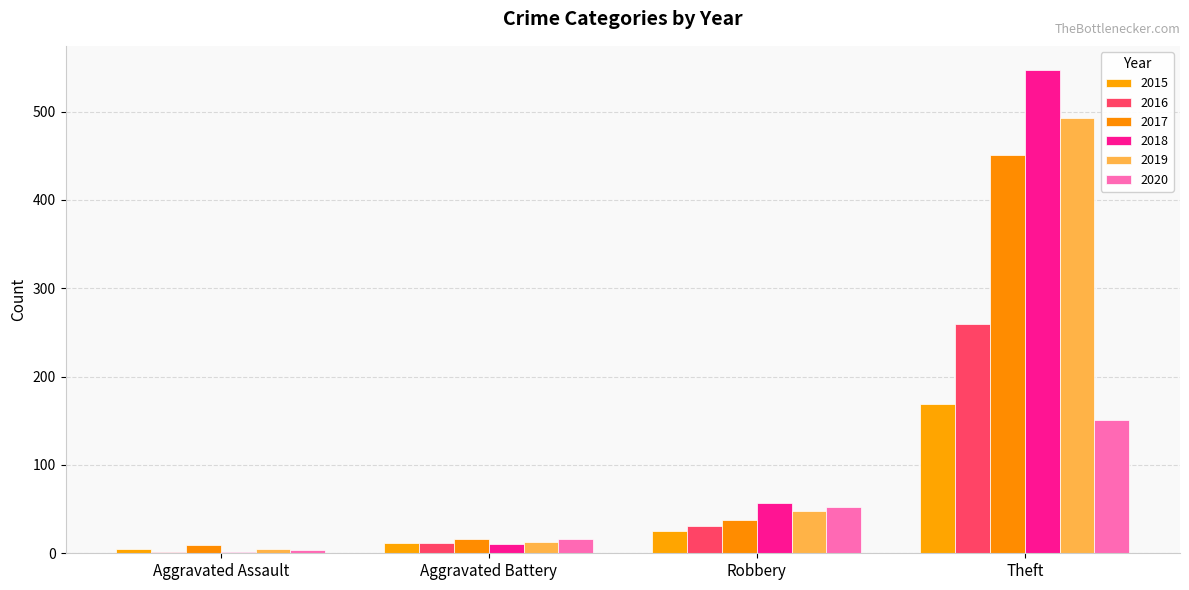

Reading left to right, extract all data points from this chart.

2015: Aggravated Assault=5	Aggravated Battery=12	Robbery=25	Theft=169
2016: Aggravated Assault=2	Aggravated Battery=12	Robbery=31	Theft=260
2017: Aggravated Assault=9	Aggravated Battery=16	Robbery=38	Theft=451
2018: Aggravated Assault=2	Aggravated Battery=11	Robbery=57	Theft=547
2019: Aggravated Assault=5	Aggravated Battery=13	Robbery=48	Theft=493
2020: Aggravated Assault=4	Aggravated Battery=16	Robbery=52	Theft=151